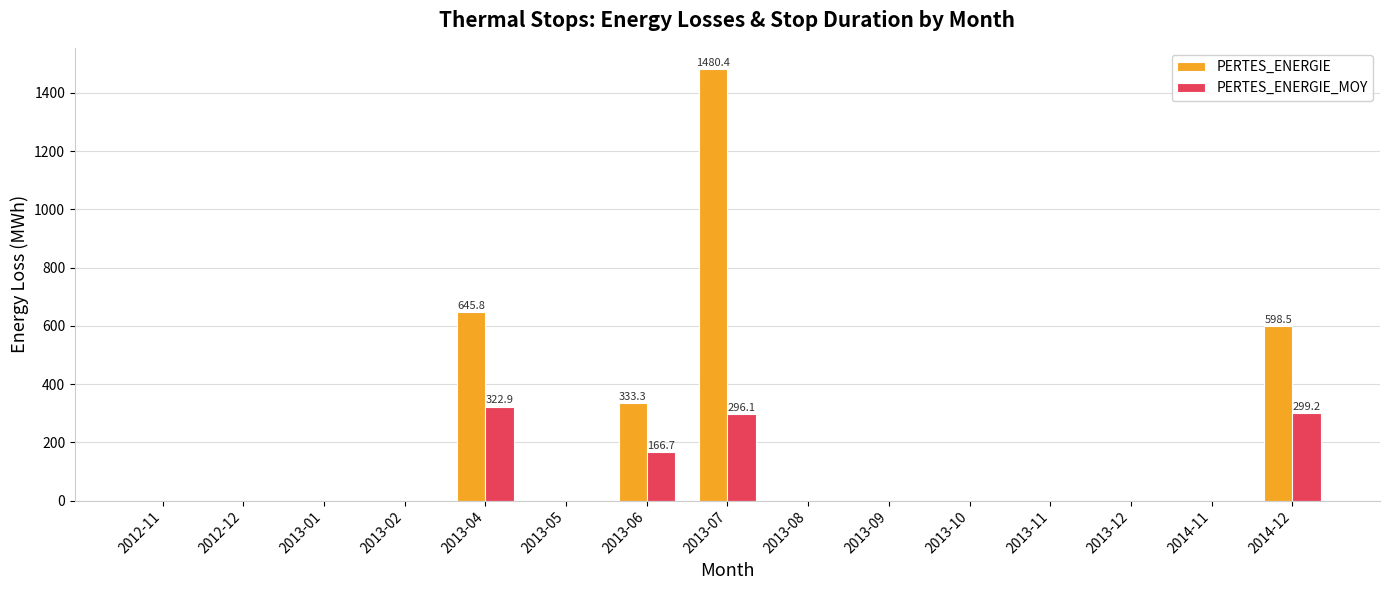

Which series has the largest range (max minus min)?

PERTES_ENERGIE